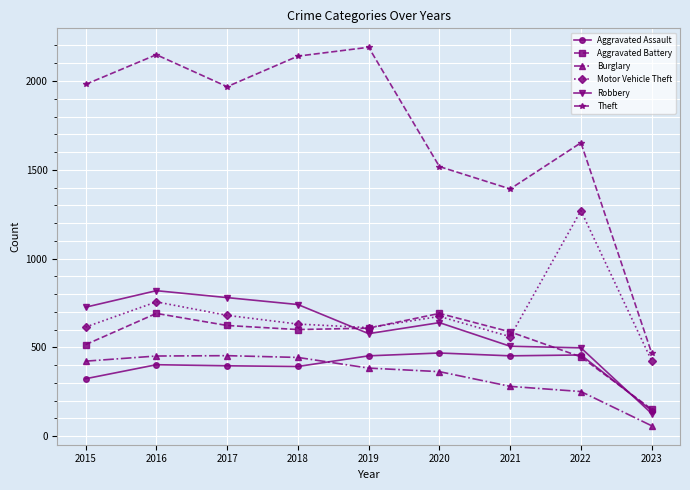

How many lines are shown in the chart?

6